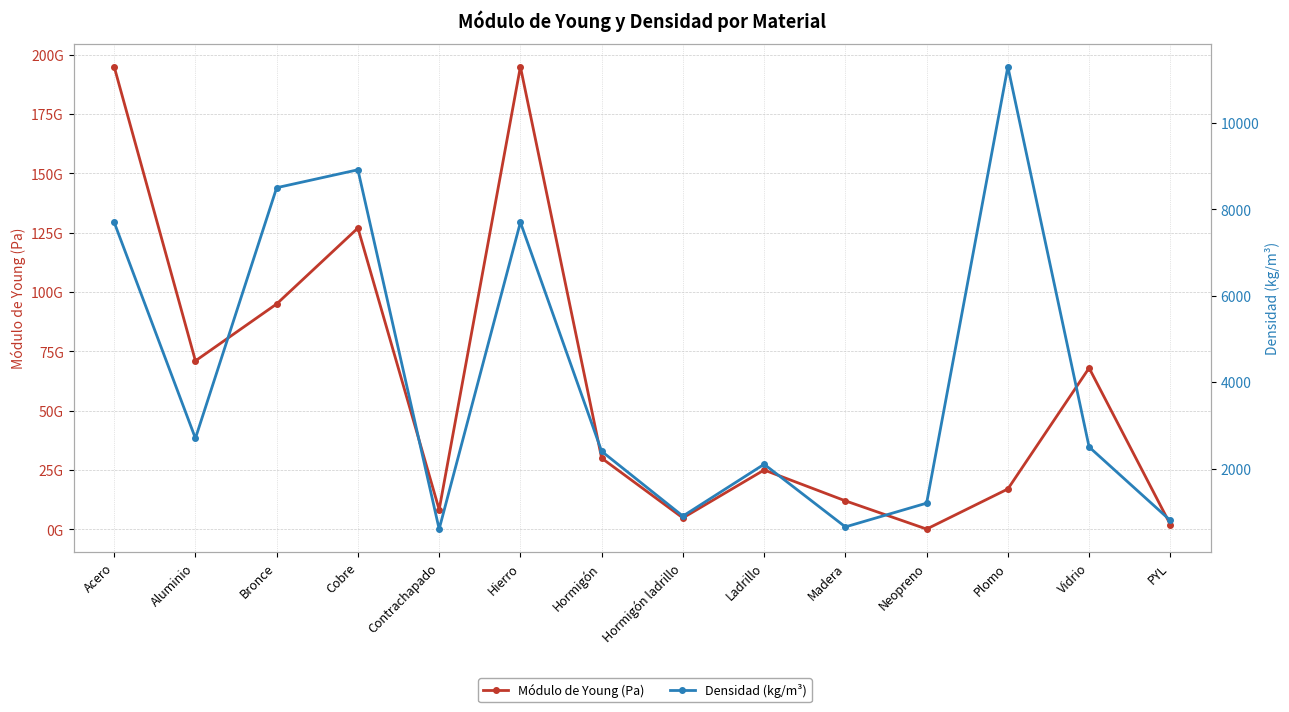

Reading left to right, what are all the values shown in this chart?

Módulo de Young (Pa): Acero=195000000000	Aluminio=71000000000	Bronce=95000000000	Cobre=127000000000	Contrachapado=8300000000	Hierro=195000000000	Hormigón=30000000000	Hormigón ladrillo=4800000000	Ladrillo=25000000000	Madera=12000000000	Neopreno=100000000	Plomo=17000000000	Vidrio=68000000000	PYL=2000000000
Densidad (kg/m³): Acero=7700	Aluminio=2700	Bronce=8500	Cobre=8915	Contrachapado=600	Hierro=7700	Hormigón=2400	Hormigón ladrillo=900	Ladrillo=2100	Madera=650	Neopreno=1200	Plomo=11300	Vidrio=2500	PYL=800